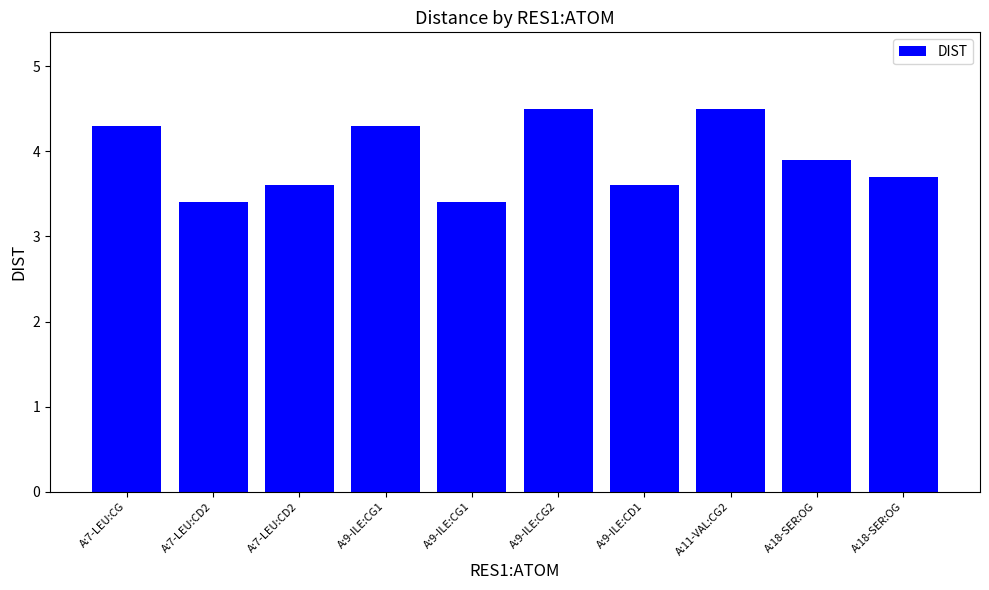

Reading left to right, transcribe all the data shown in this chart.

4.3	3.4	3.6	4.3	3.4	4.5	3.6	4.5	3.9	3.7